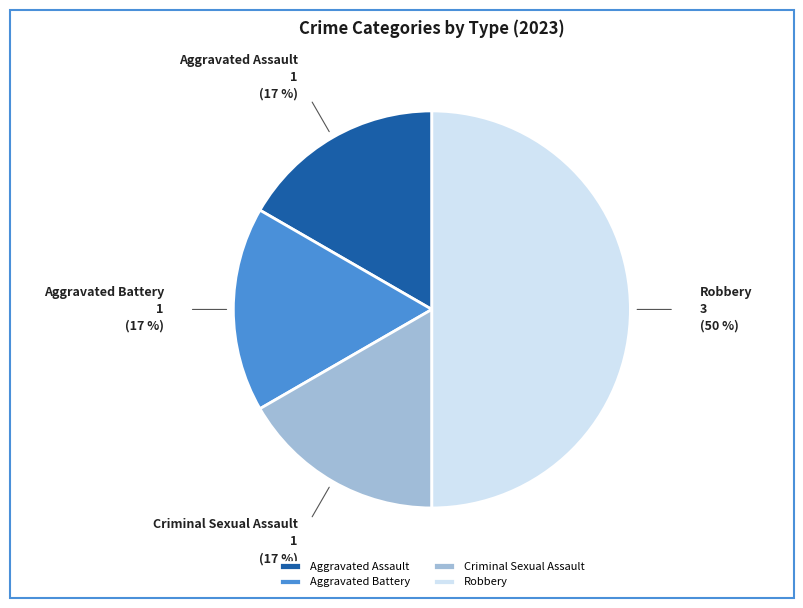

Count the number of slices in the pie.

4